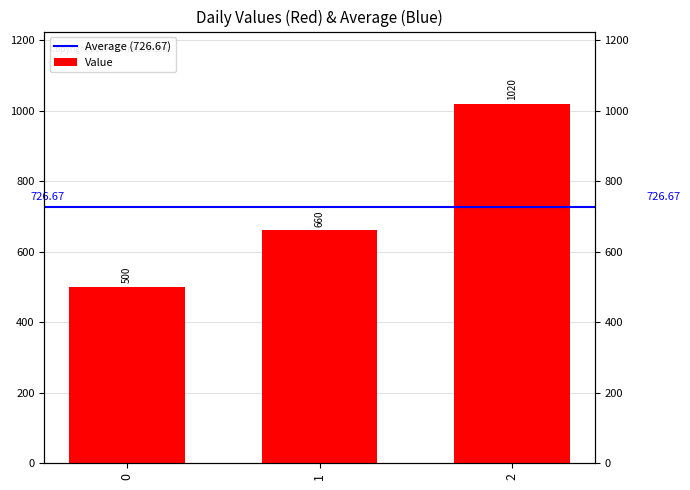

What is the difference between the maximum and second lowest values?

360